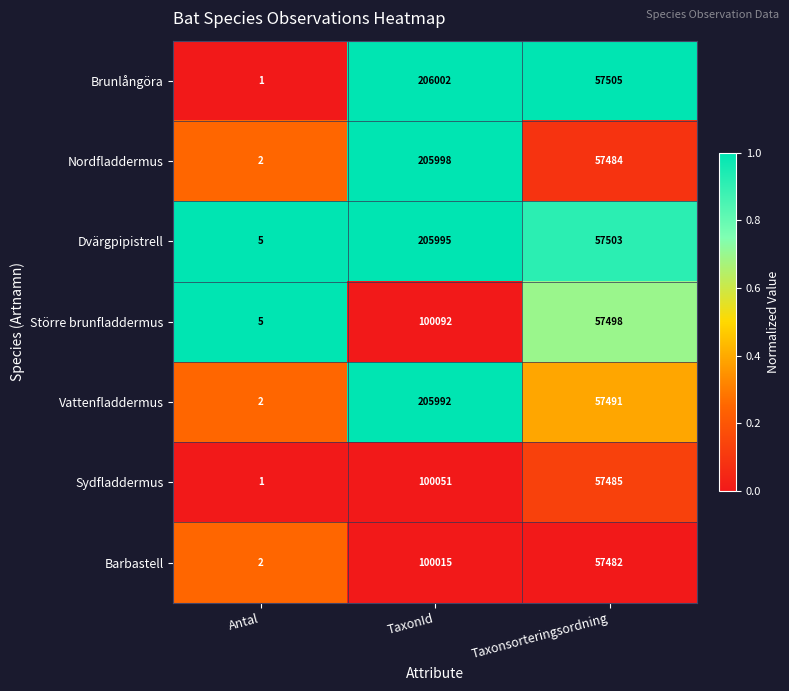

How many distinct data groups are displayed?

7